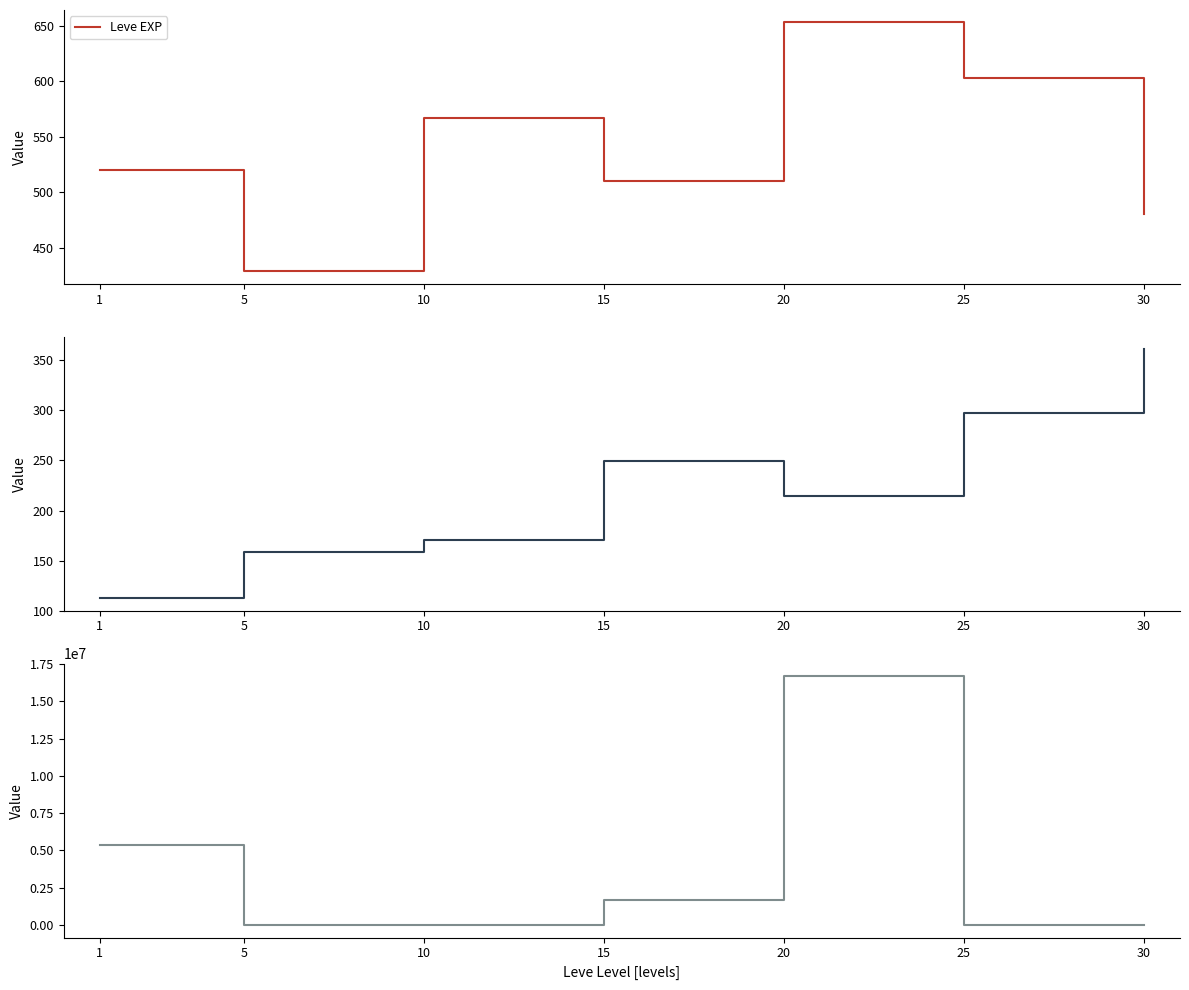

Reading left to right, what are all the values shown in this chart?

Leve EXP: 1=520.0	5=428.3	10=566.7	15=510.0	20=653.3	25=603.3	30=480.0
Leve Gil: 1=112.3	5=159.0	10=170.7	15=249.7	20=214.2	25=297.3	30=361.0
currentAveragePrice: 1=5360707.7	5=24308.8	10=30507.7	15=1684819.2	20=16679286.2	25=24006.0	30=1383.2